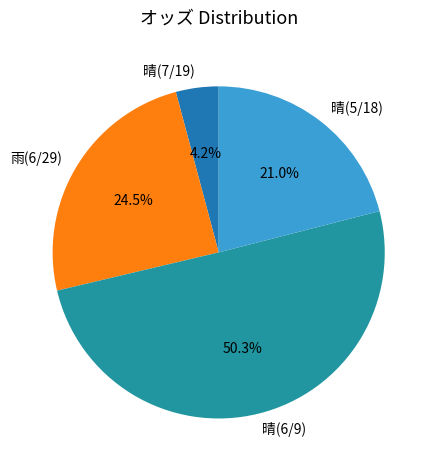

Count the number of slices in the pie.

4